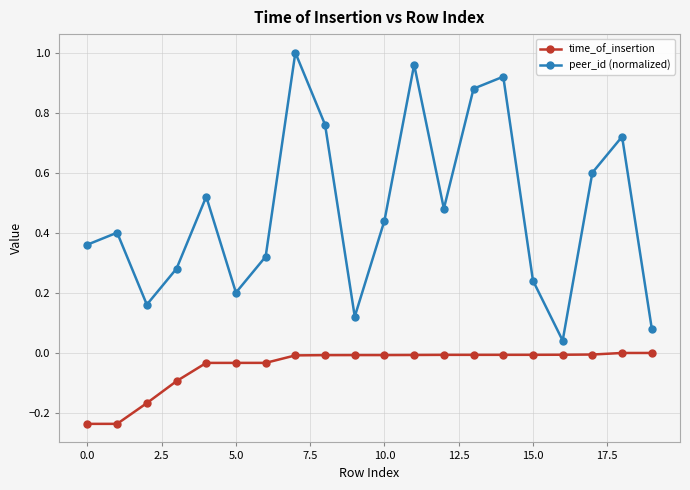

At how many categories does at least one series exceed 0?

20